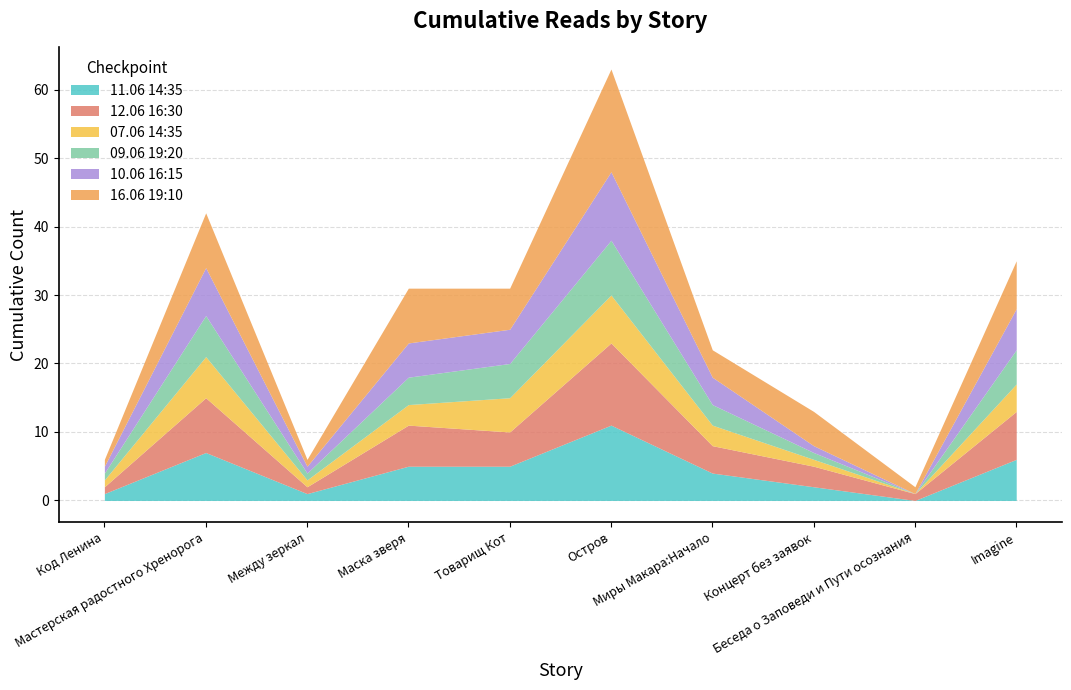

What is the label of the 4th point from the left?

Маска зверя